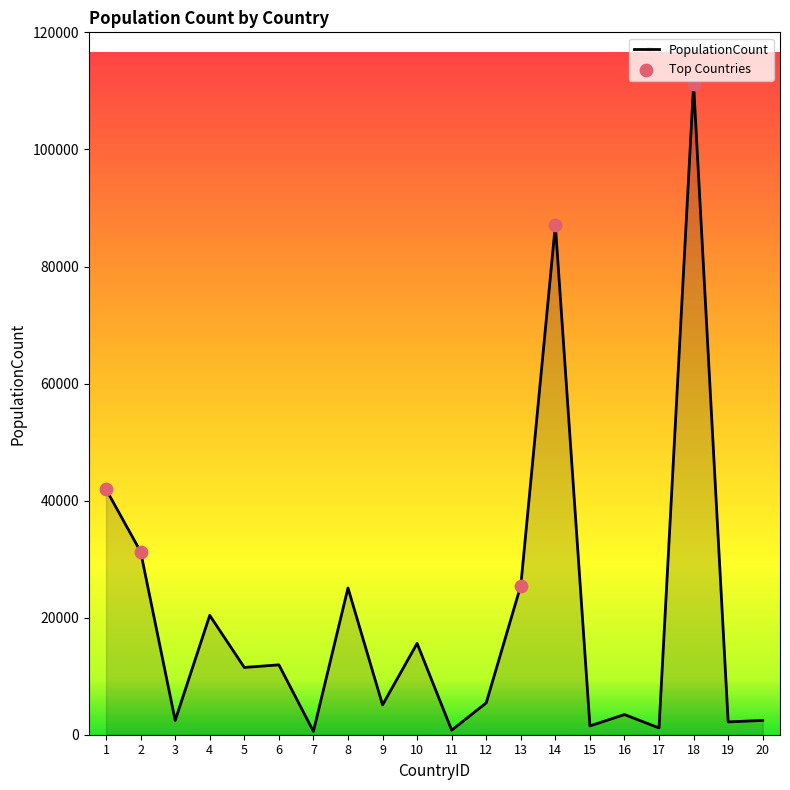

Approximately how many times larger is the value at 17 compared to 11?

1.5